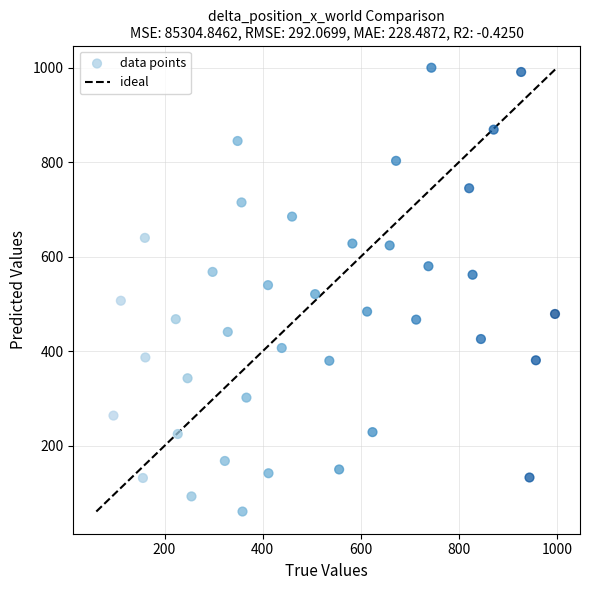

What is the range of X values (max minus min)?

900